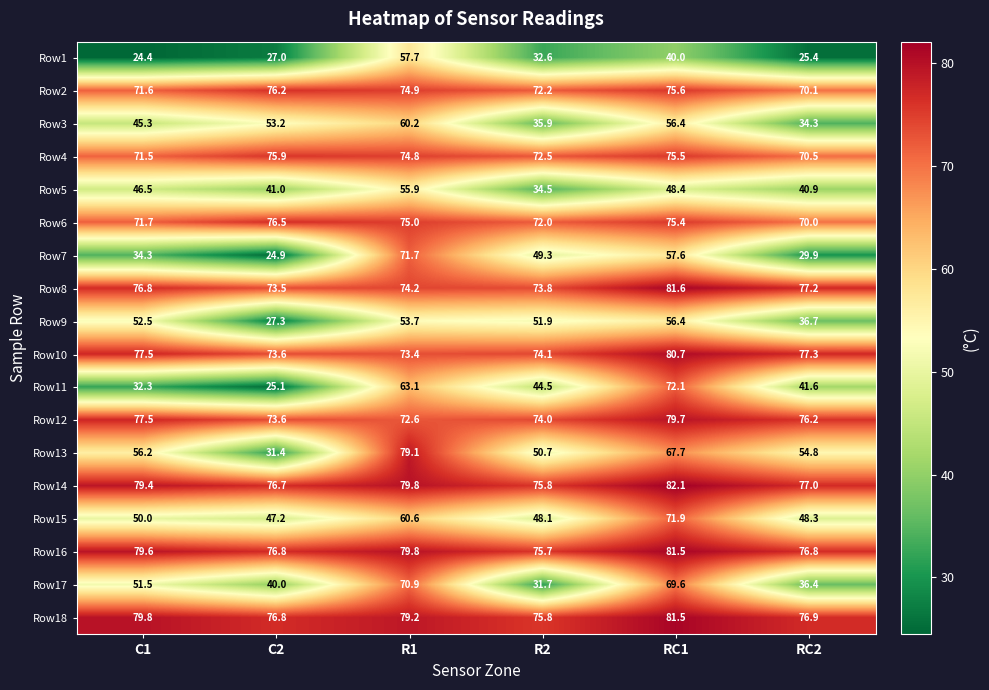

True or false: Row1 has a value of 9.7 at RC2.

False